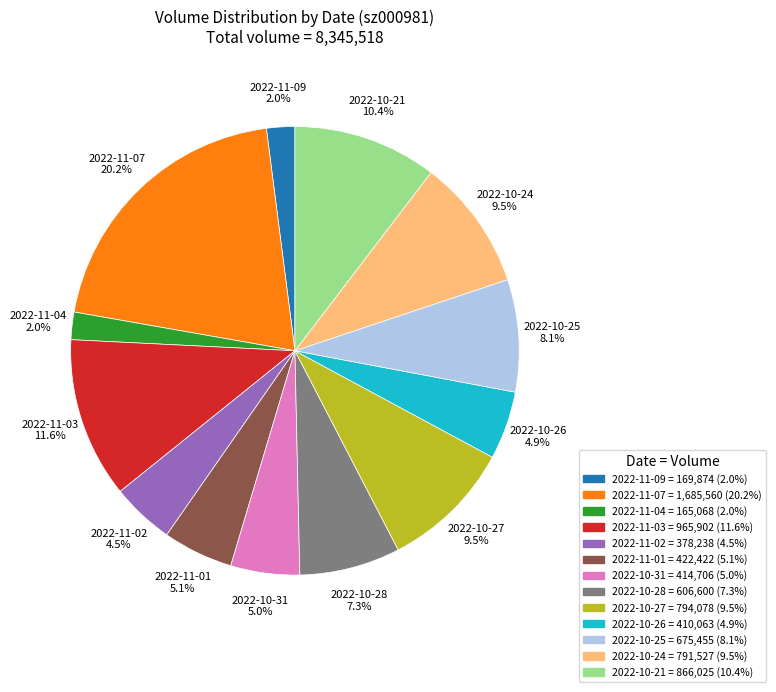

To the nearest percent, what portion does 2022-11-09 represent?

2%